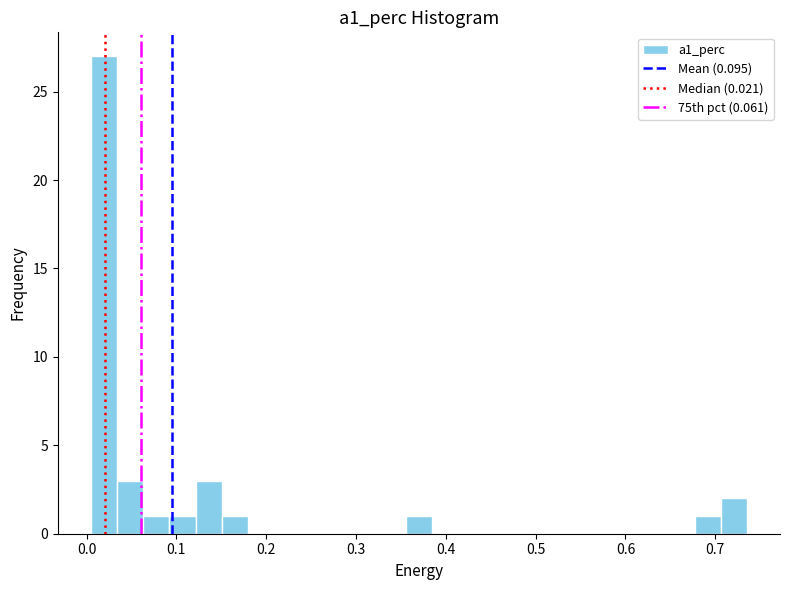

Read against the x-axis, roughly where is the centre of the tallest bar?

0.02